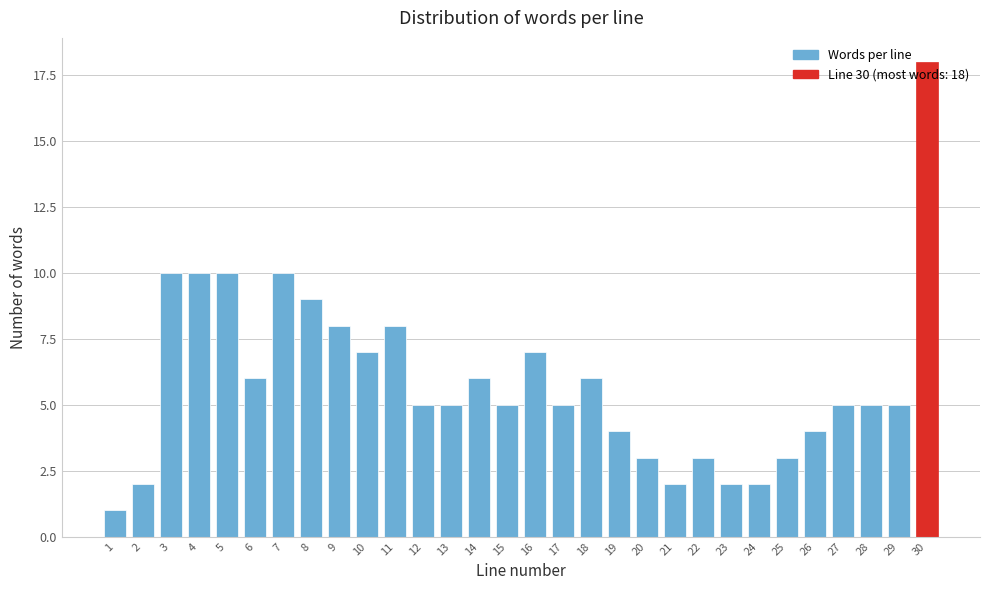

What is the value of the 12th bar from the left?

5